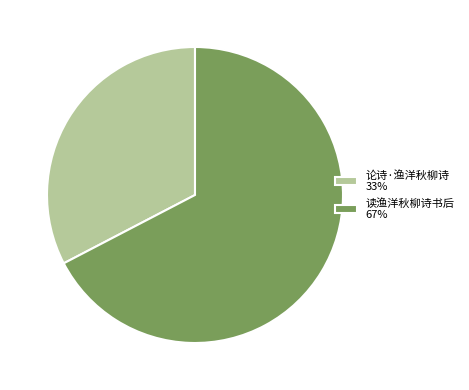

The 读渔洋秋柳诗书后 67% slice represents 67% of the pie. True or false?

True